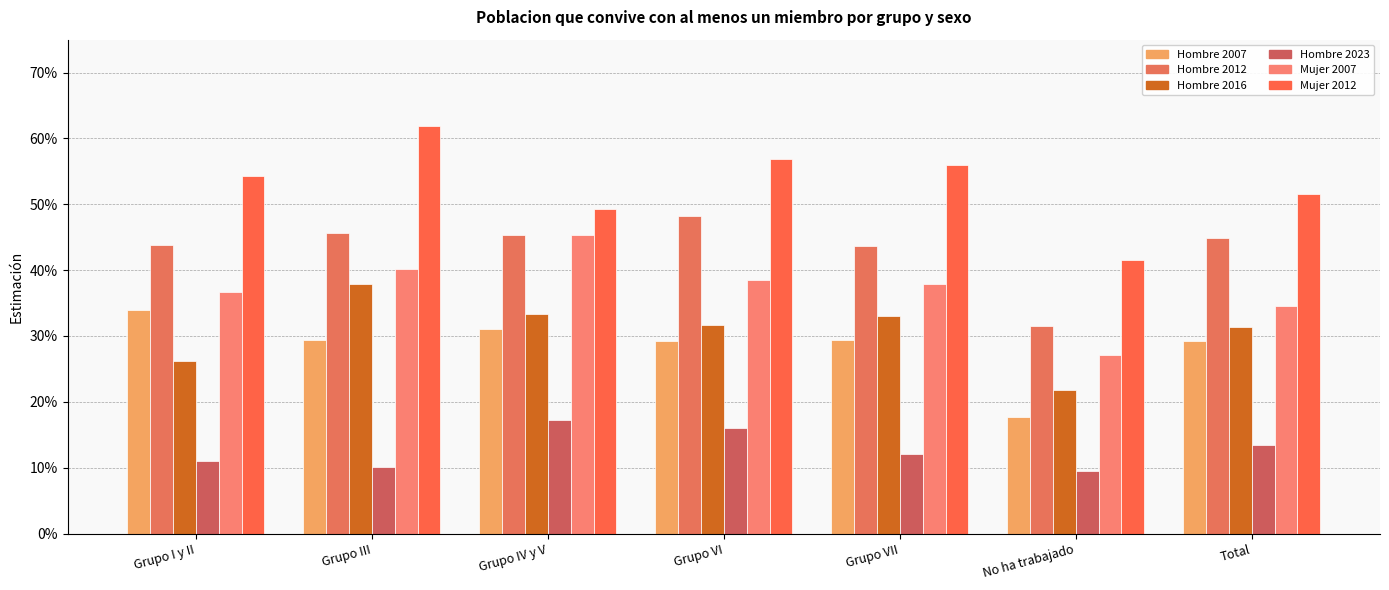

Does the chart contain any negative values?

No